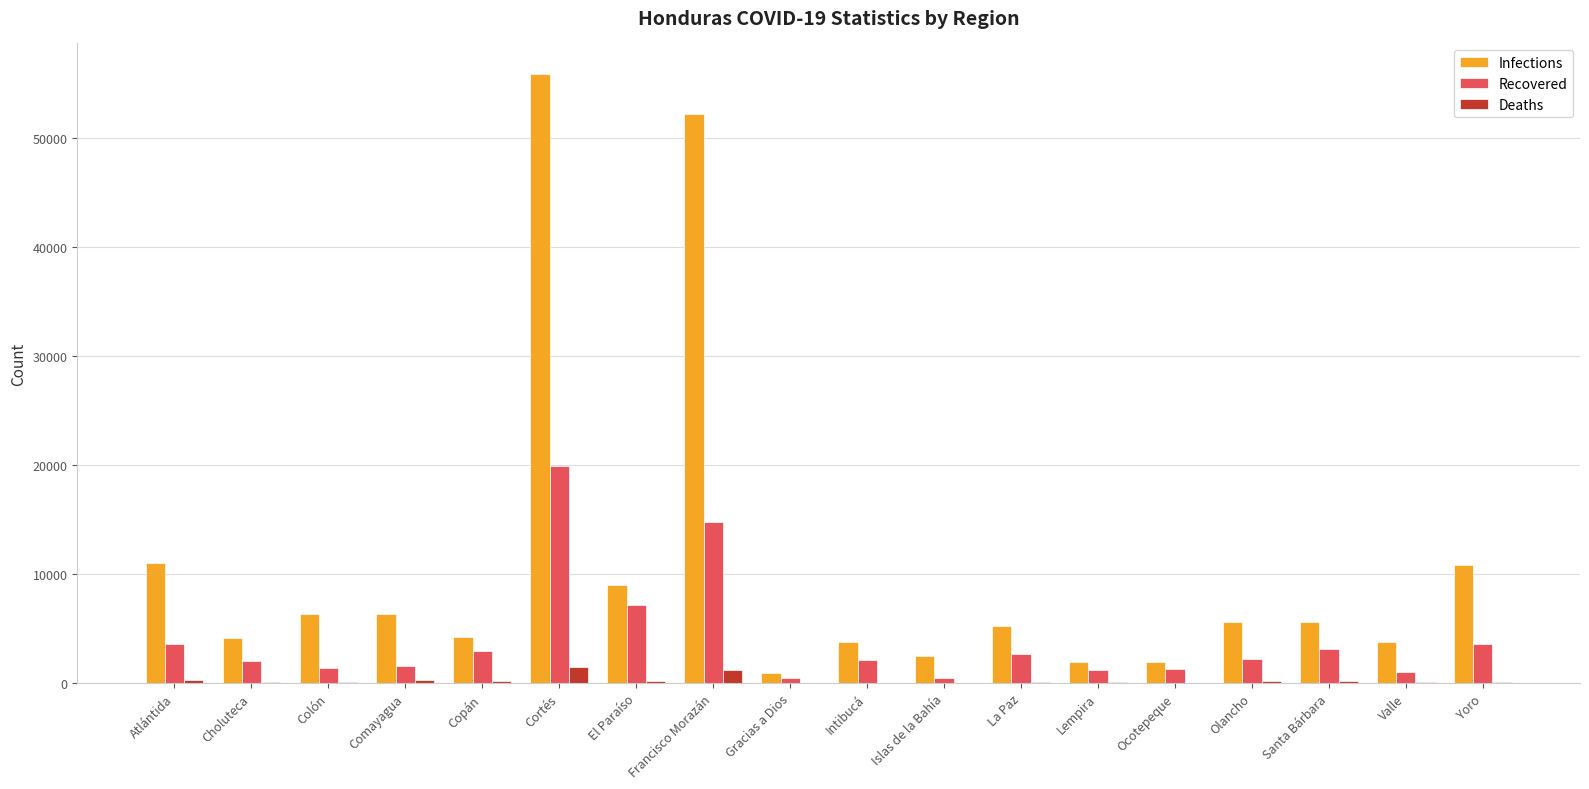

Is the value of Recovered at Intibucá greater than the value of Deaths at Colón?

Yes